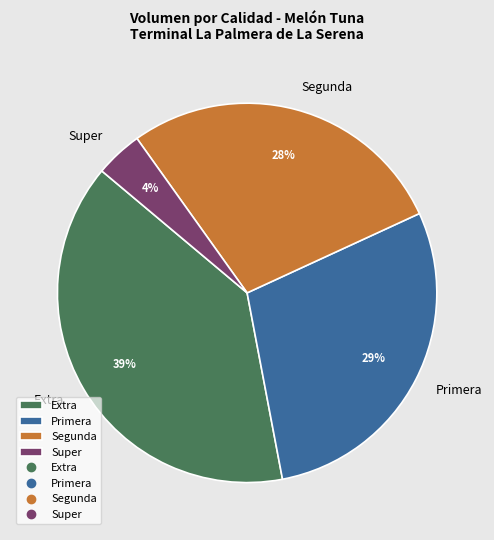

Which category has the biggest portion of the pie?

Extra